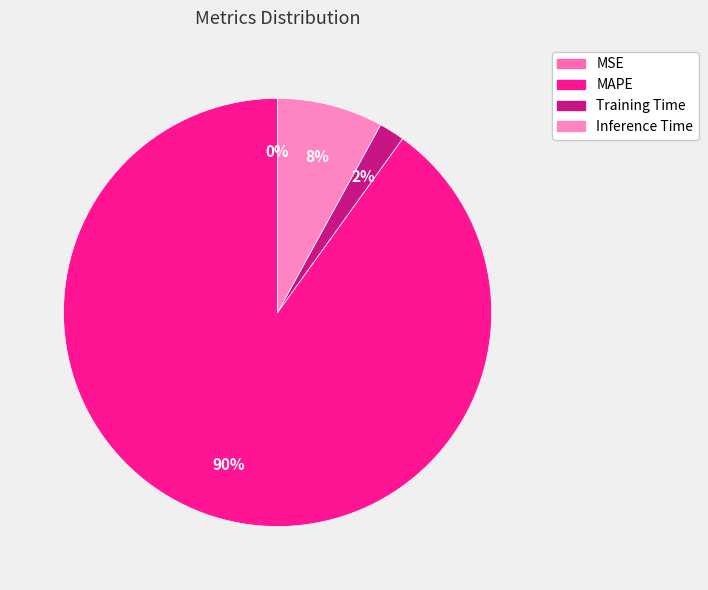

Which has a higher value, Training Time or MAPE?

MAPE